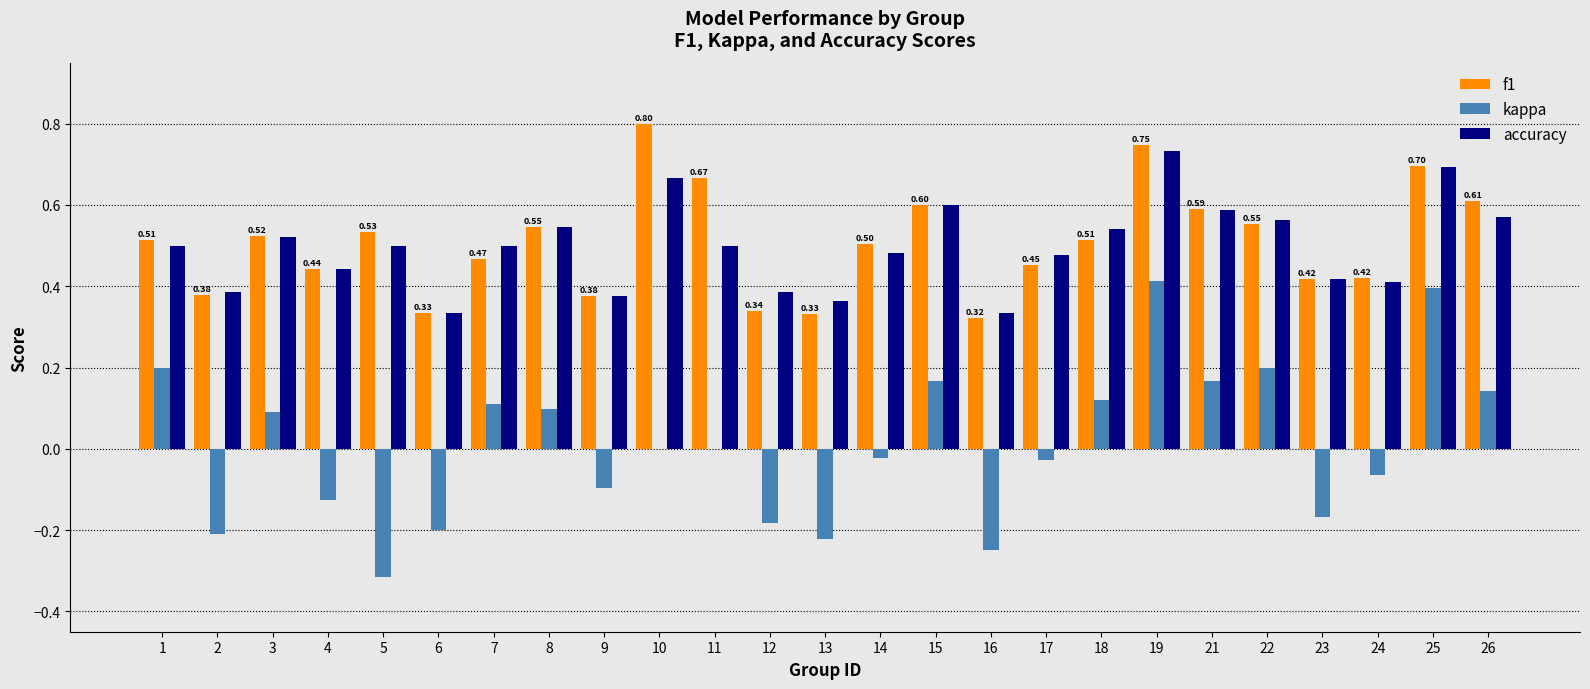

At which category is the sum across all series the highest?

19